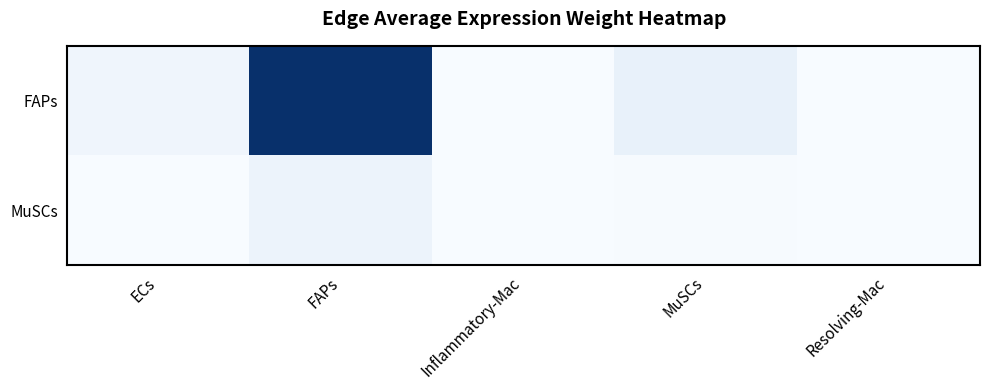

Which series has the largest total across all categories?

FAPs